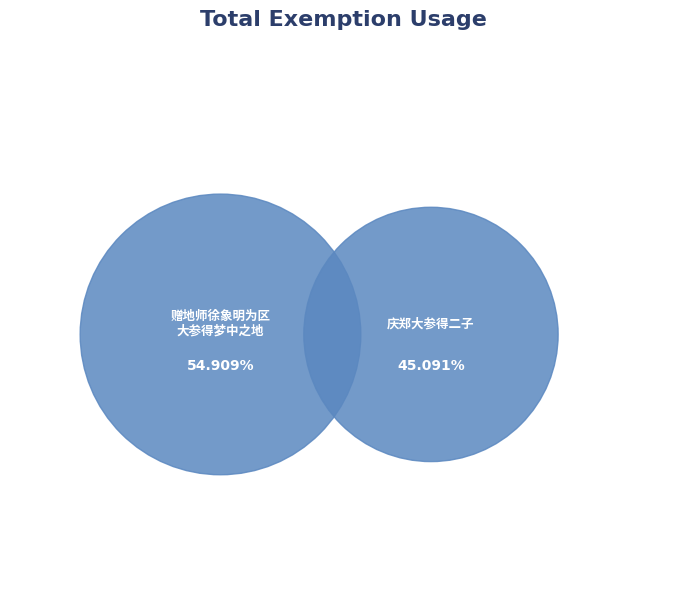

Which slice is the smallest?

庆郑大参得二子